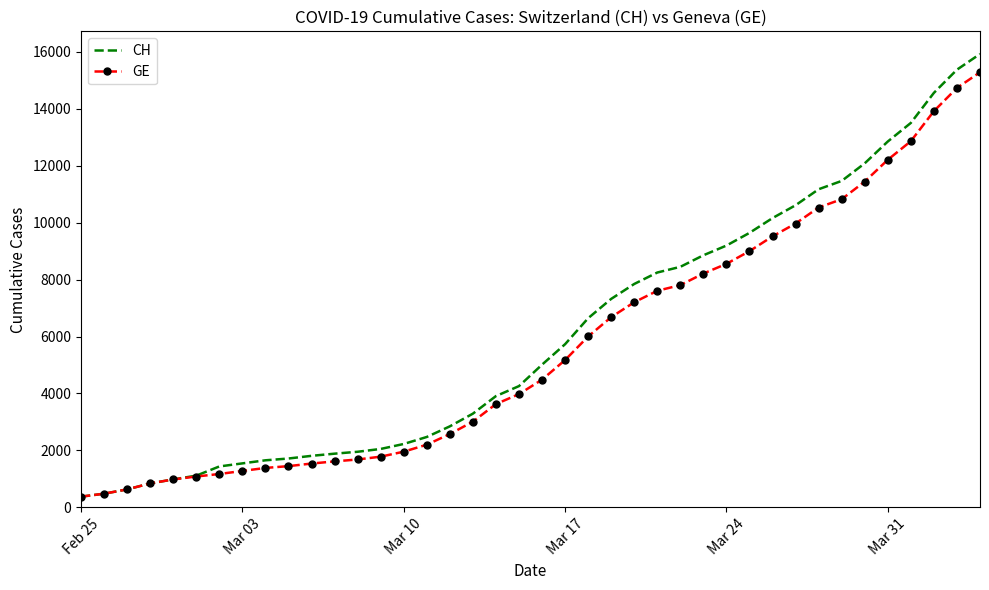

What is the difference between the maximum and second lowest values in the GE series?

14805